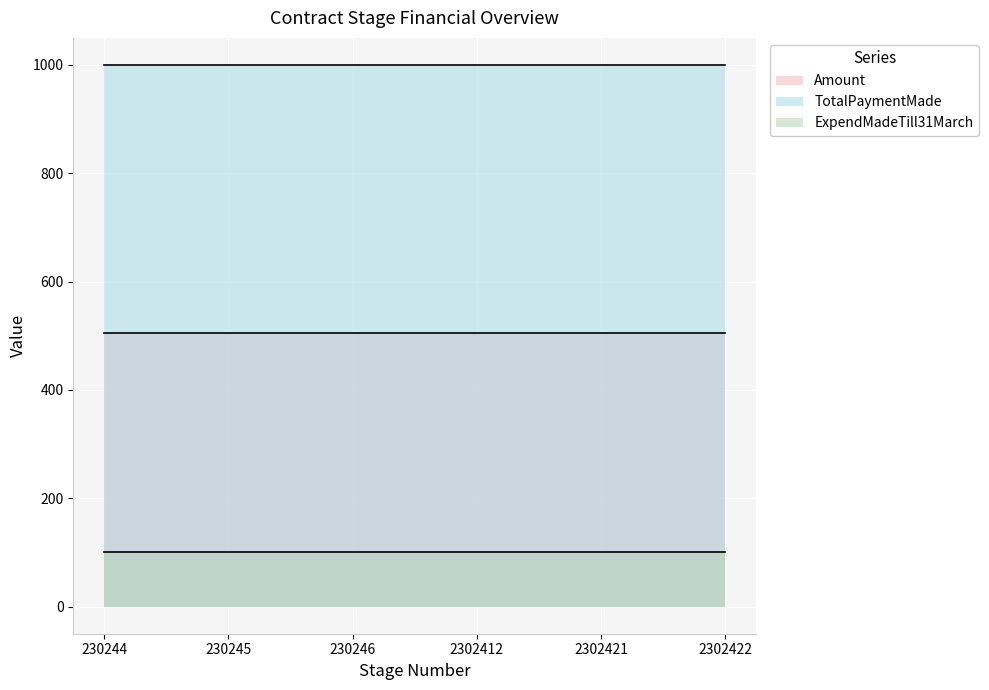

True or false: ExpendMadeTill31March has a value of 100.2 at 230245.

True